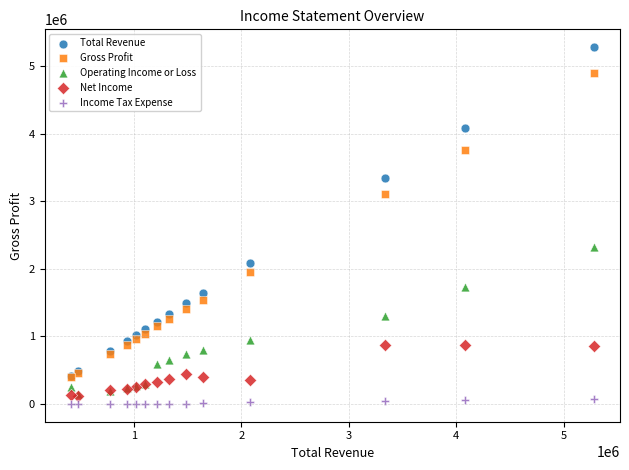

Across all series, what Y value is closest to 2640000?

2328700